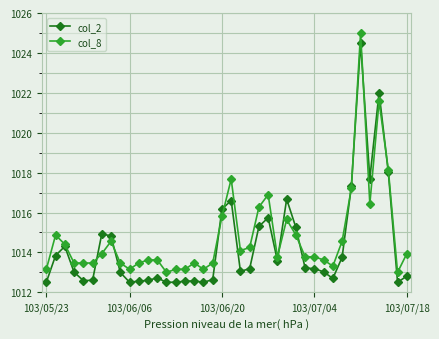

What is the value of the col_2 point at the 9th from the left?

1013.0